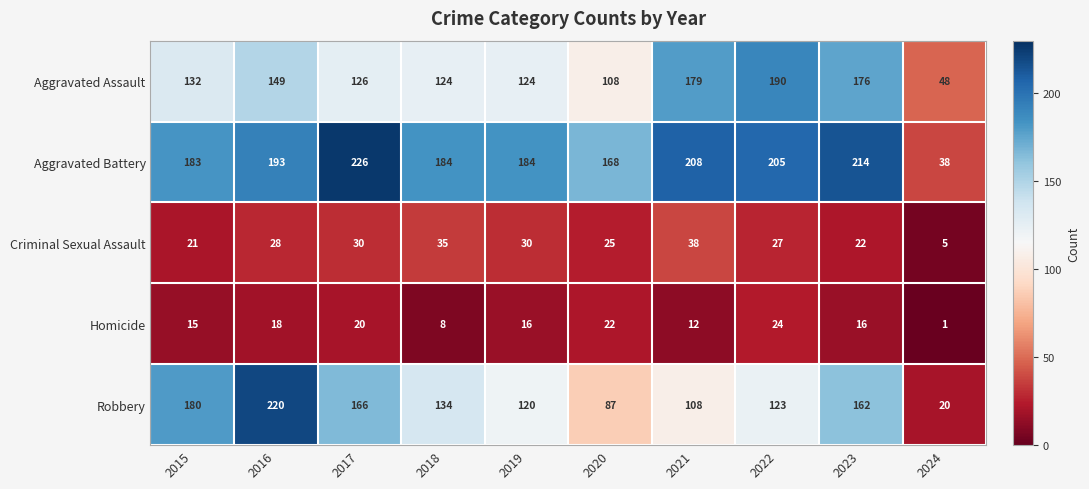

True or false: Aggravated Battery has a value of 168 at 2020.

True